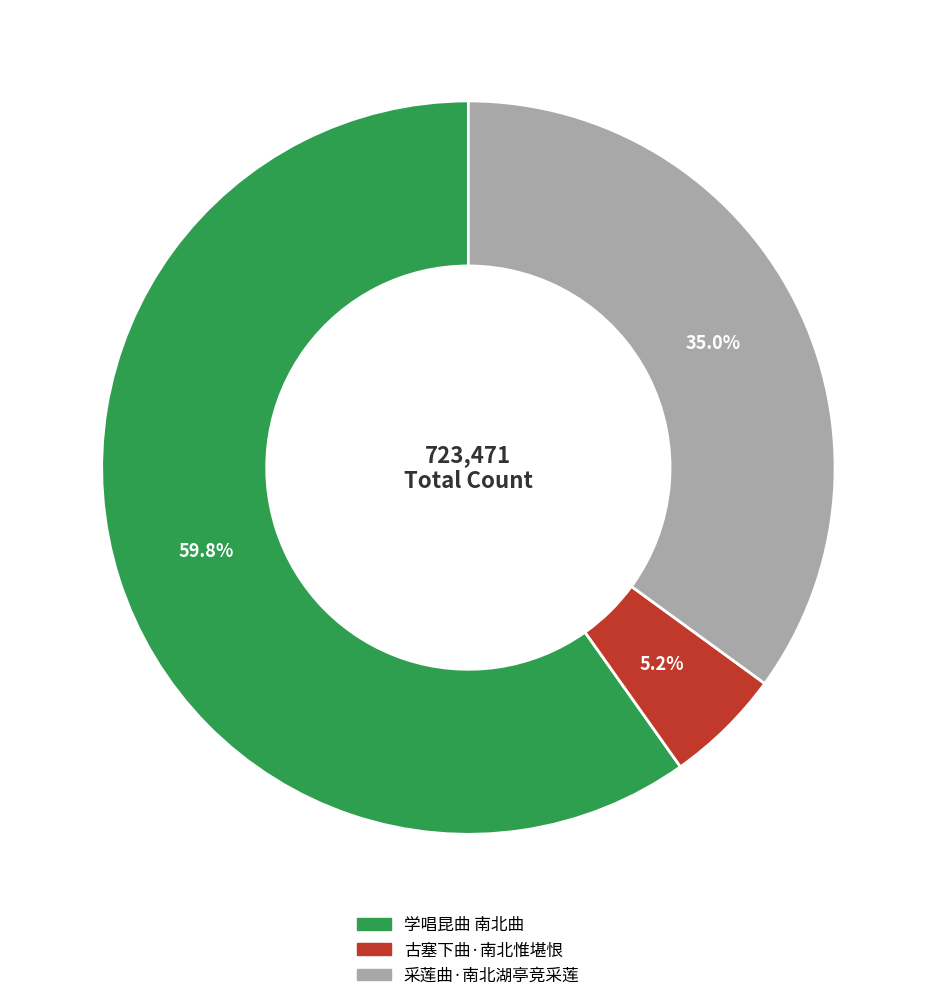

What percentage is the 采莲曲·南北湖亭竞采莲 slice, to the nearest percent?

35%